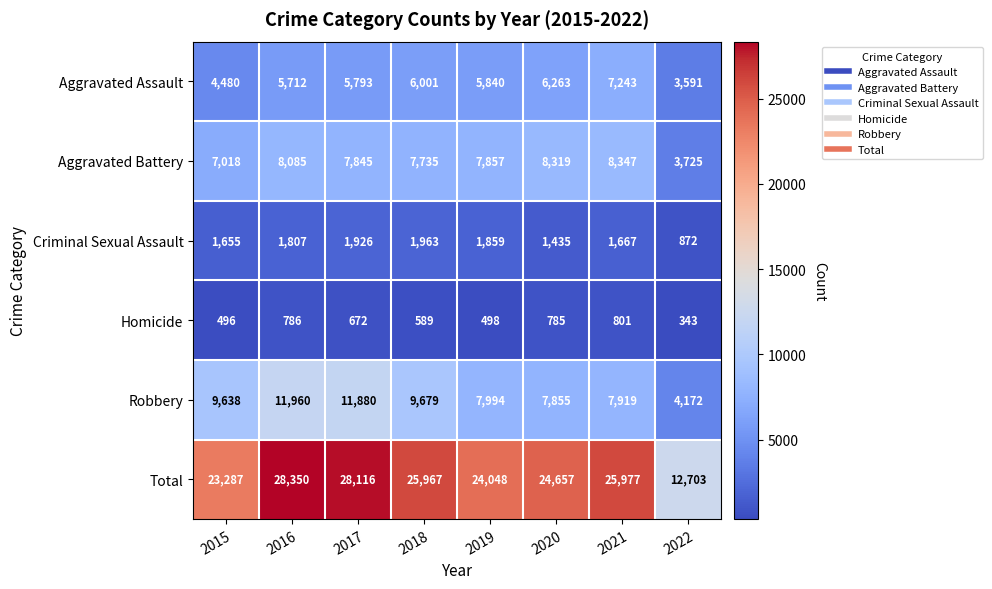

At how many categories does at least one series exceed 9272?

8